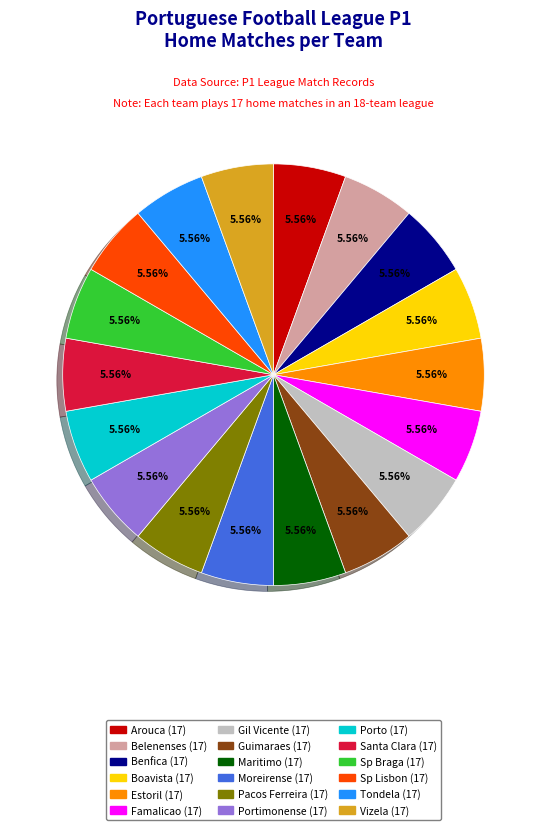

Does any single category account for the majority?

No